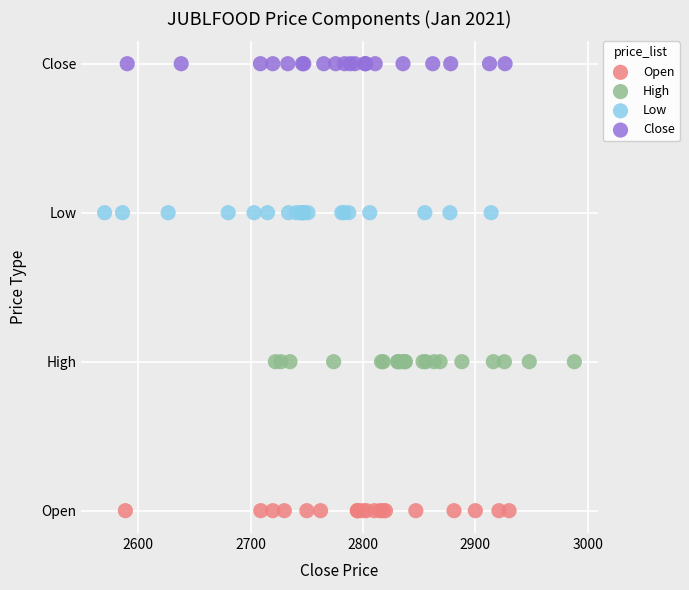

What are all the series names shown in the legend?

Open, High, Low, Close